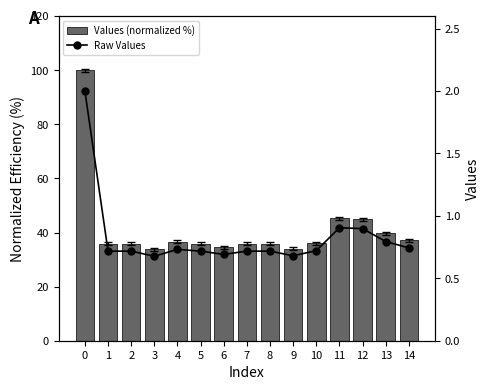

How many series are shown in this chart?

2